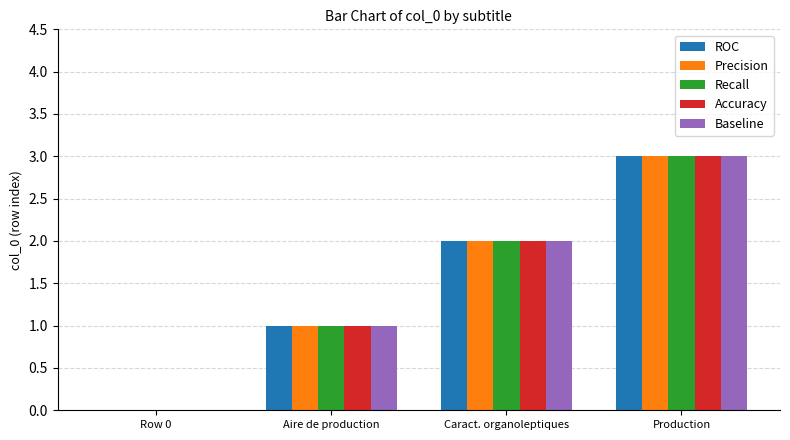

Which category has the highest value in the Precision series?

Production